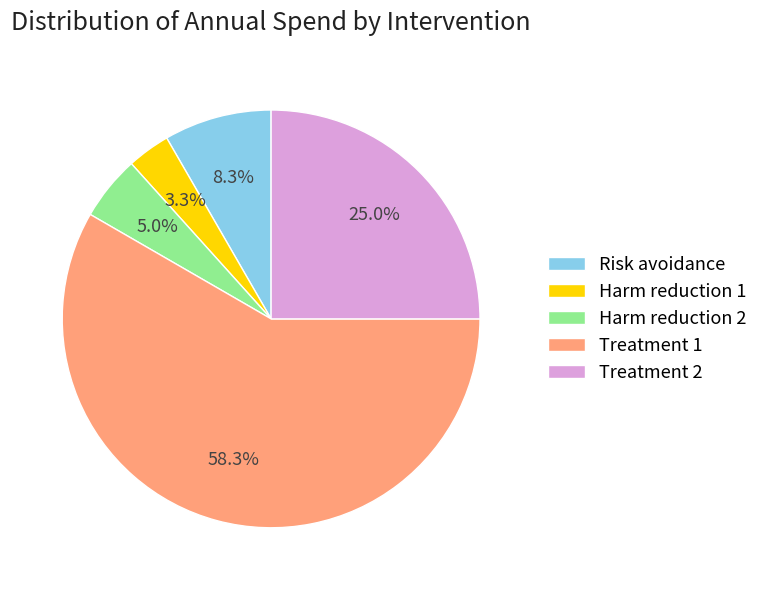

Is it true that Harm reduction 1 is 3% of the pie?

True